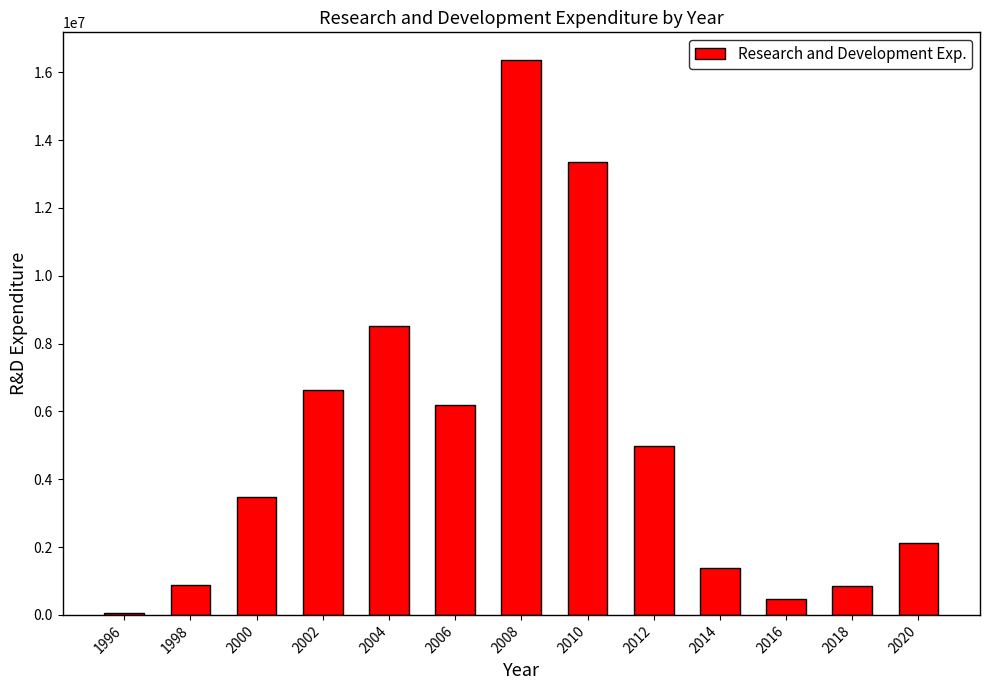

The value at 2006 is 9681432. True or false?

False